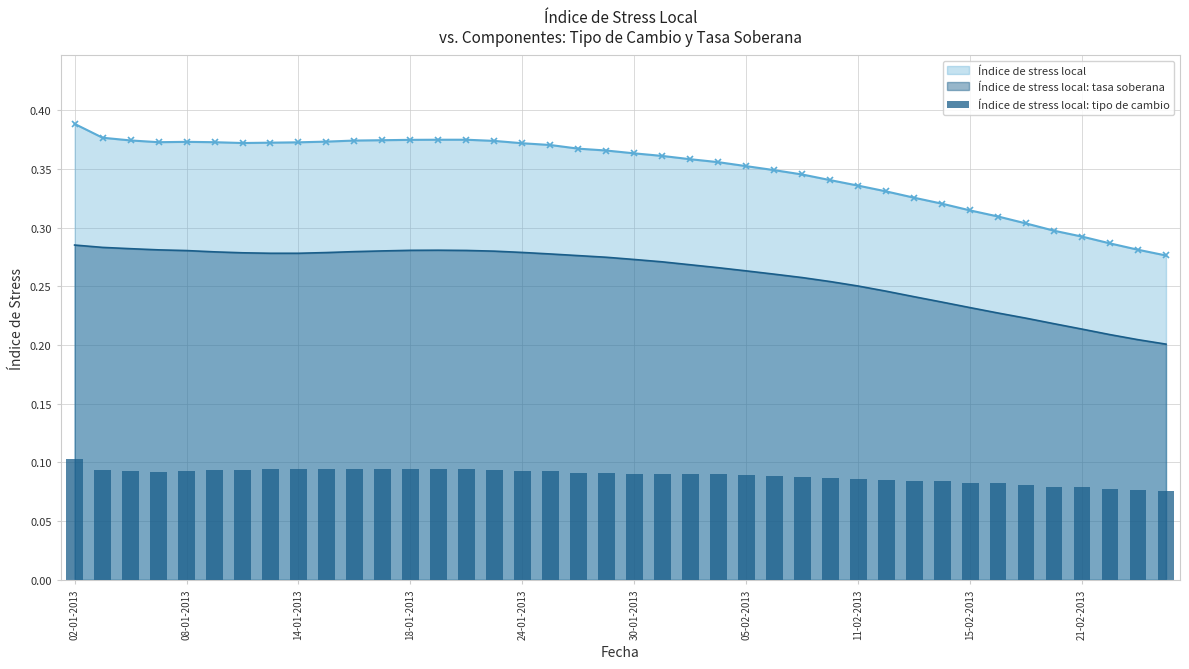

Which category has the highest value in the Índice de stress local series?

02-01-2013